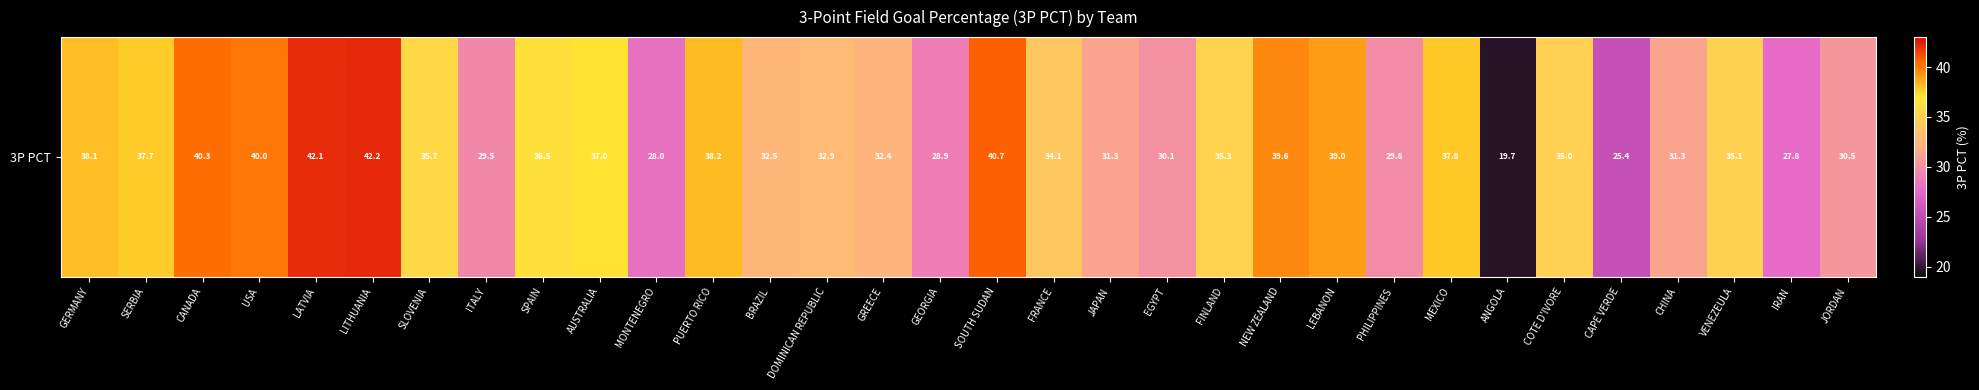

What is the ratio of the value at SOUTH SUDAN to the value at JORDAN?

1.3